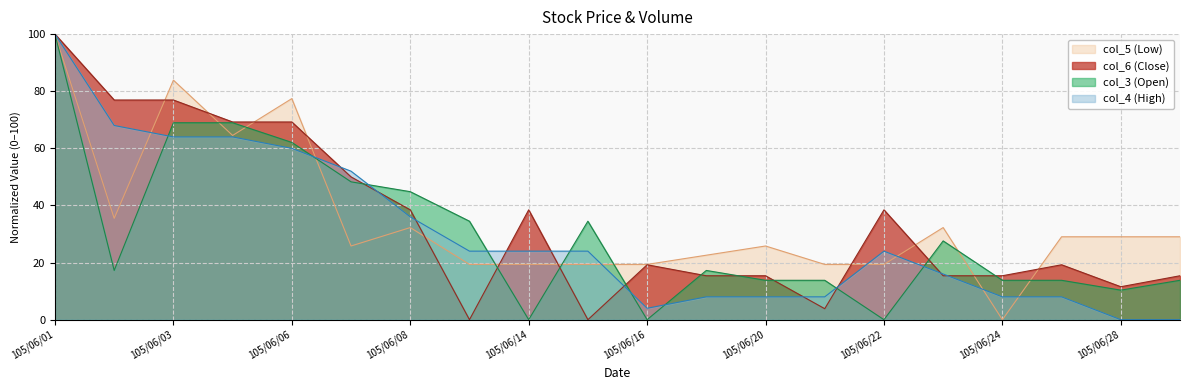

Which category has the lowest value in the col_4 (High) series?

105/06/28